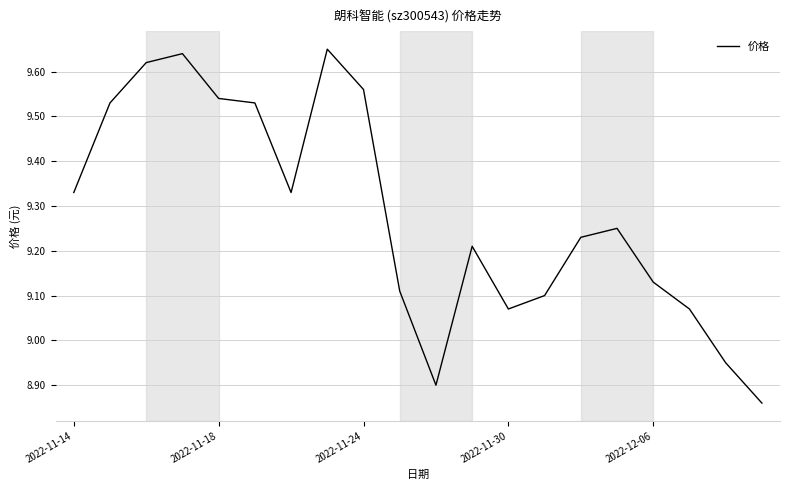

Count the number of data series in this chart.

1